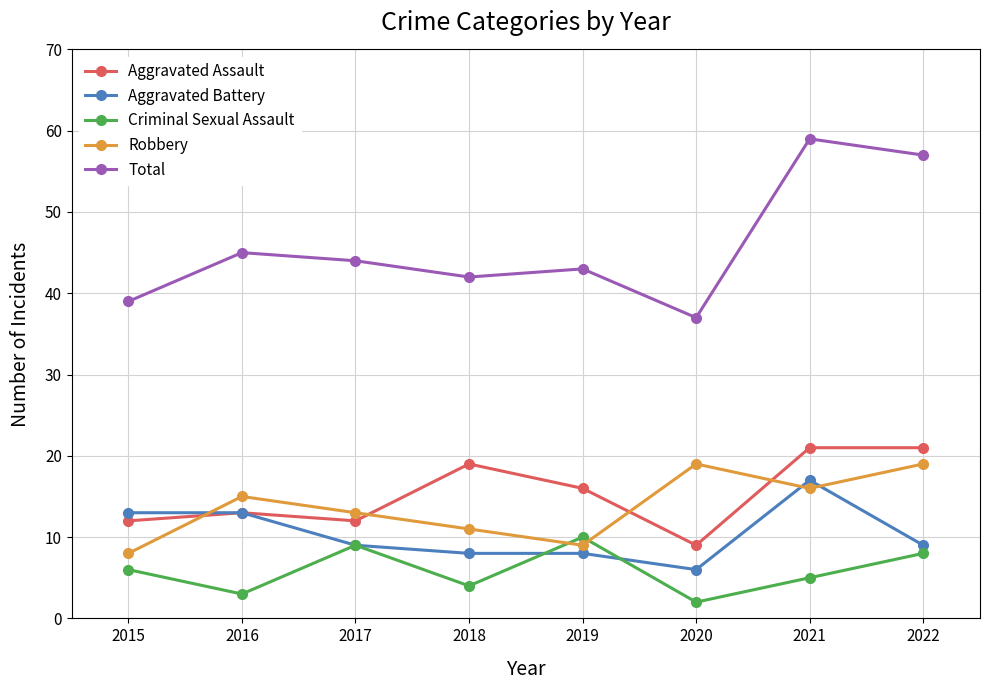

What is the difference between the highest and lowest values at 2022?

49